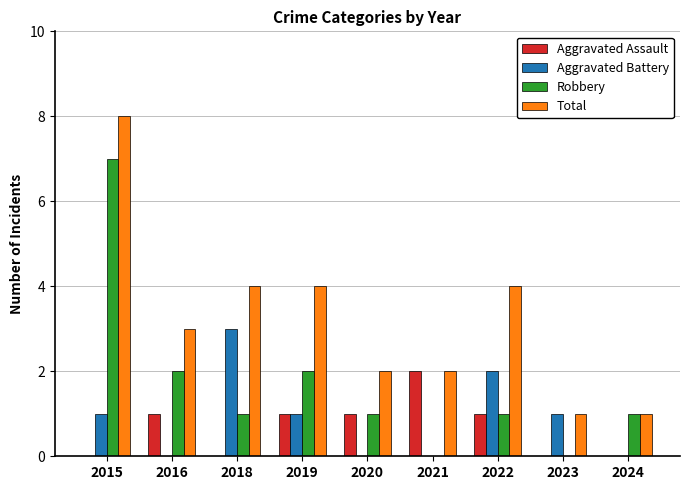

Reading left to right, list all the values displayed in this chart.

Aggravated Assault: 0	1	0	1	1	2	1	0	0
Aggravated Battery: 1	0	3	1	0	0	2	1	0
Robbery: 7	2	1	2	1	0	1	0	1
Total: 8	3	4	4	2	2	4	1	1